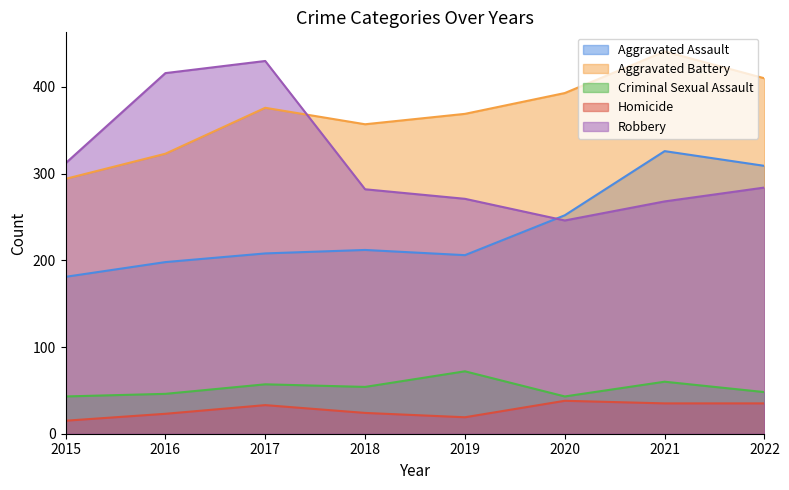

How many lines are shown in the chart?

5